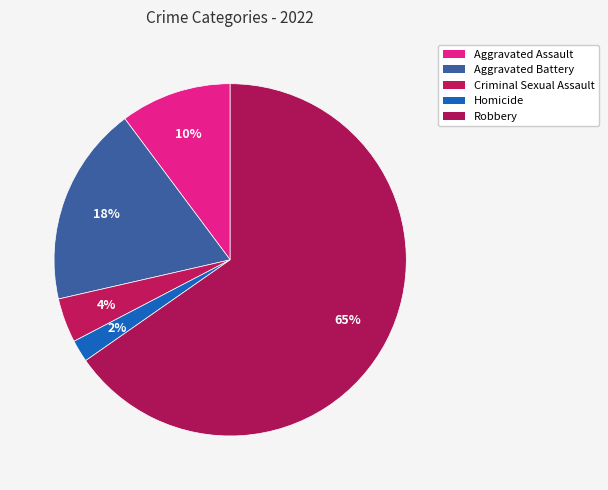

Which has a higher value, Criminal Sexual Assault or Aggravated Assault?

Aggravated Assault